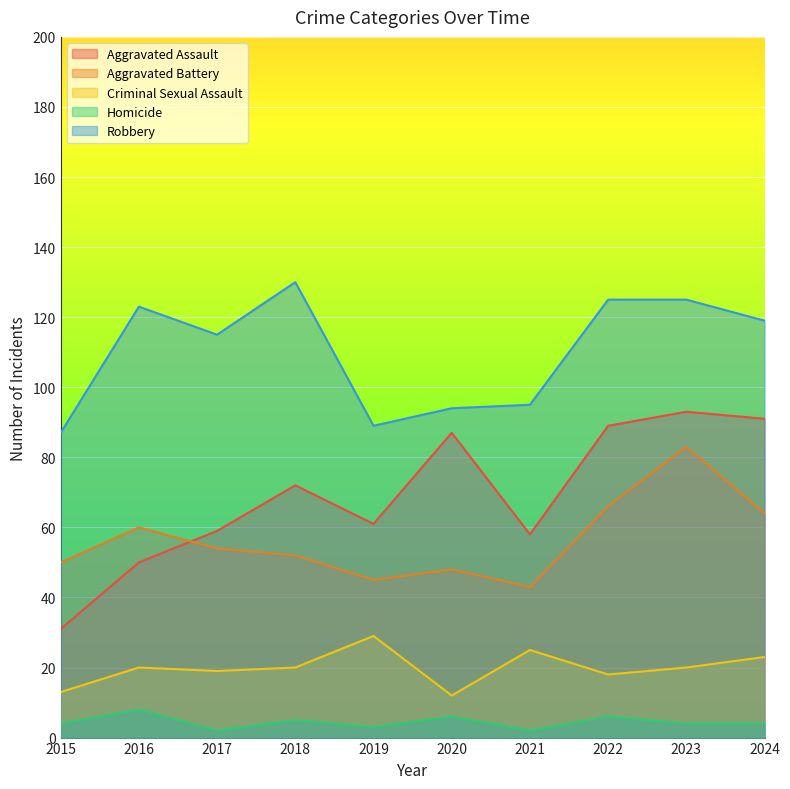

True or false: Robbery has more than 0 interior local peaks.

True